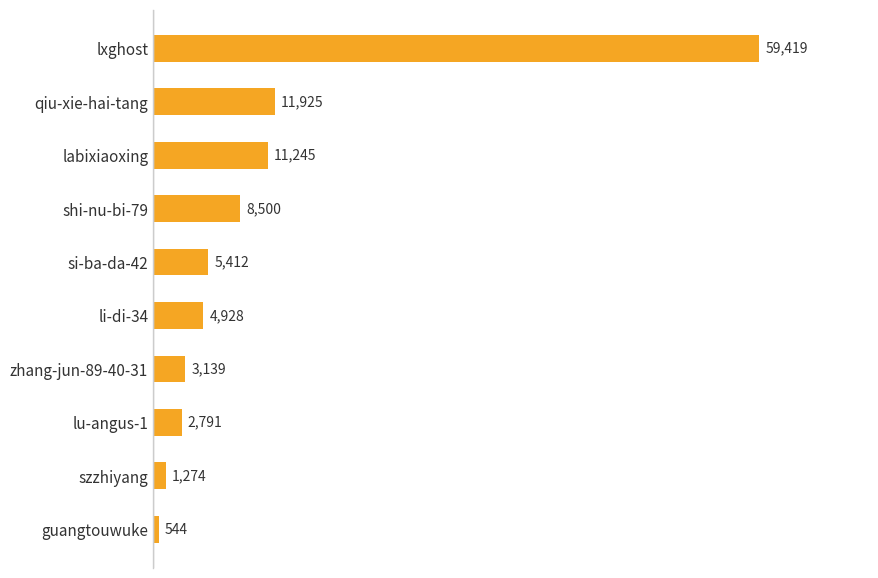

What is the difference between the maximum and second lowest values?

58145